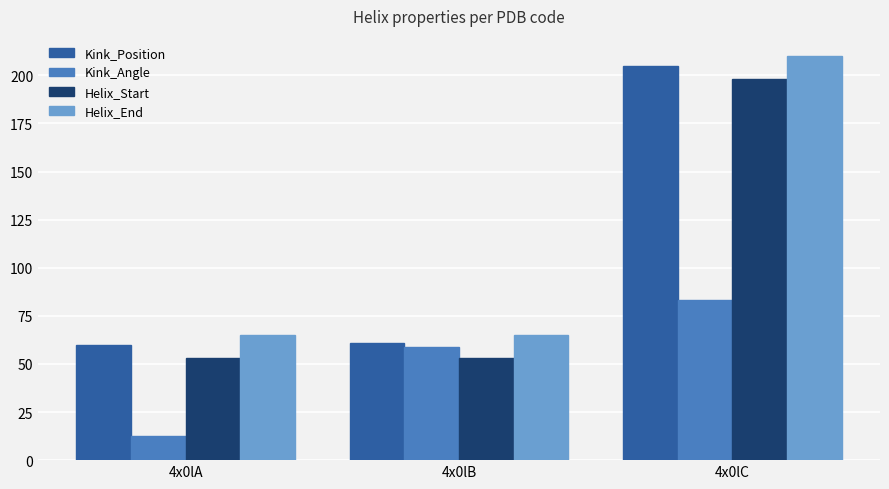

What is the value of the Helix_End bar at the 1st from the left?

65.0